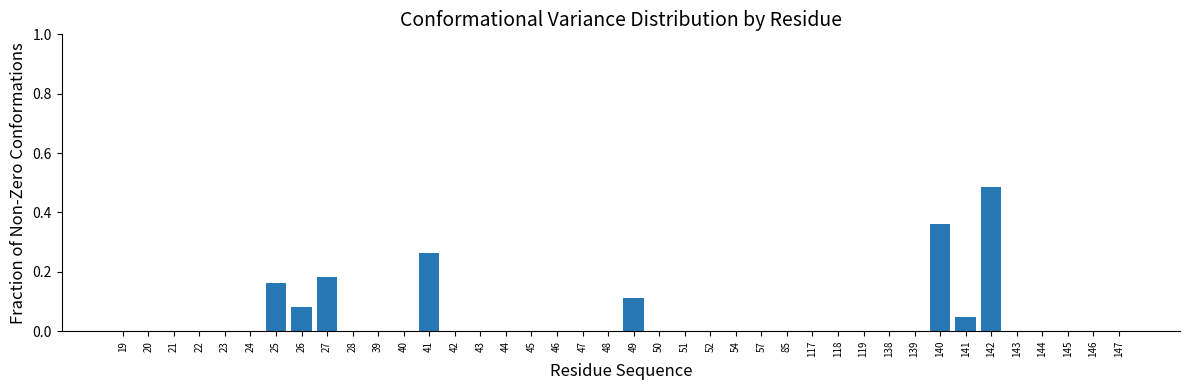

Is it true that the value at 46 is 0.3?

False